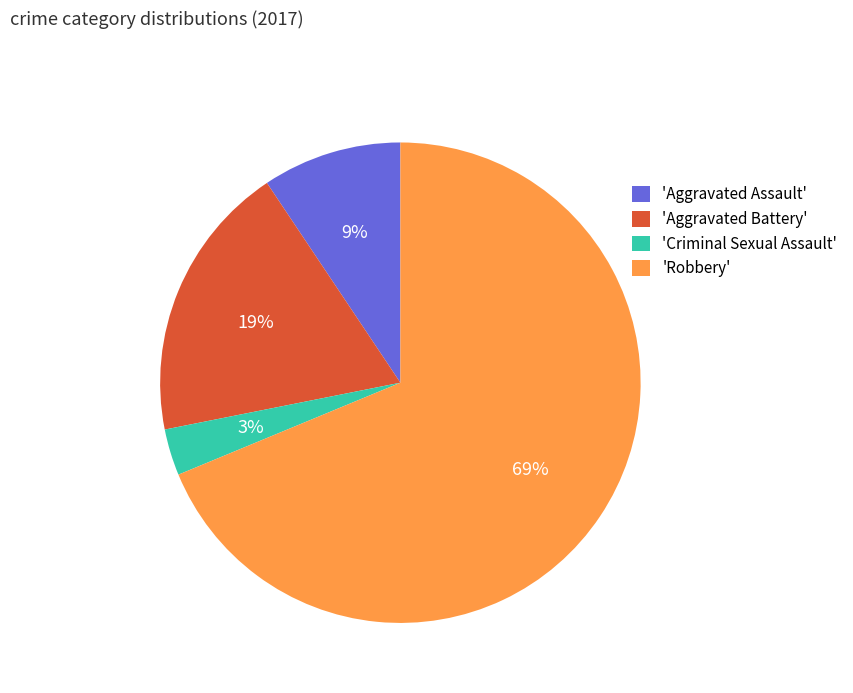

True or false: 'Robbery' accounts for 69% of the total.

True